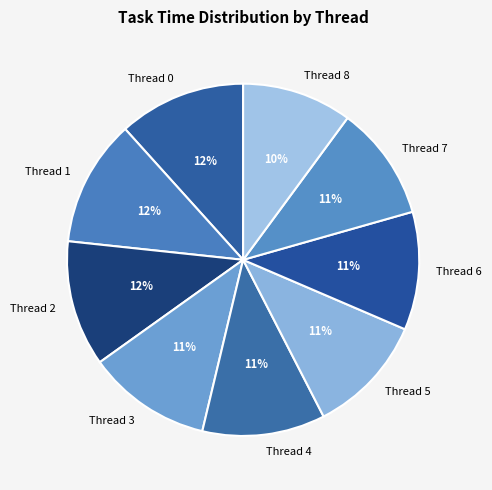

True or false: Thread 7 accounts for 11% of the total.

True